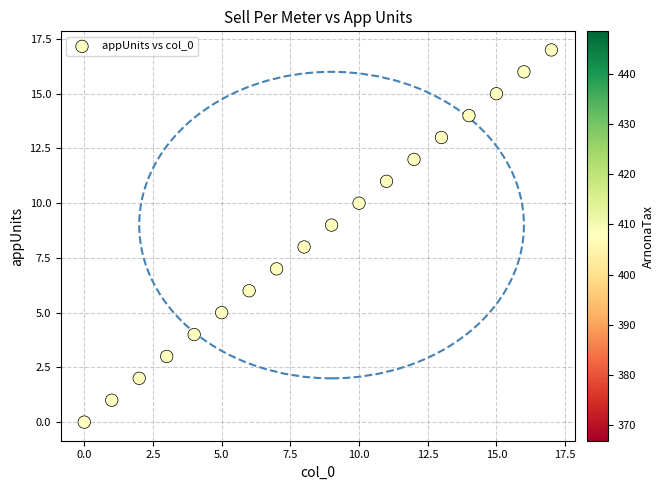

What is the range of Y values (max minus min)?

17